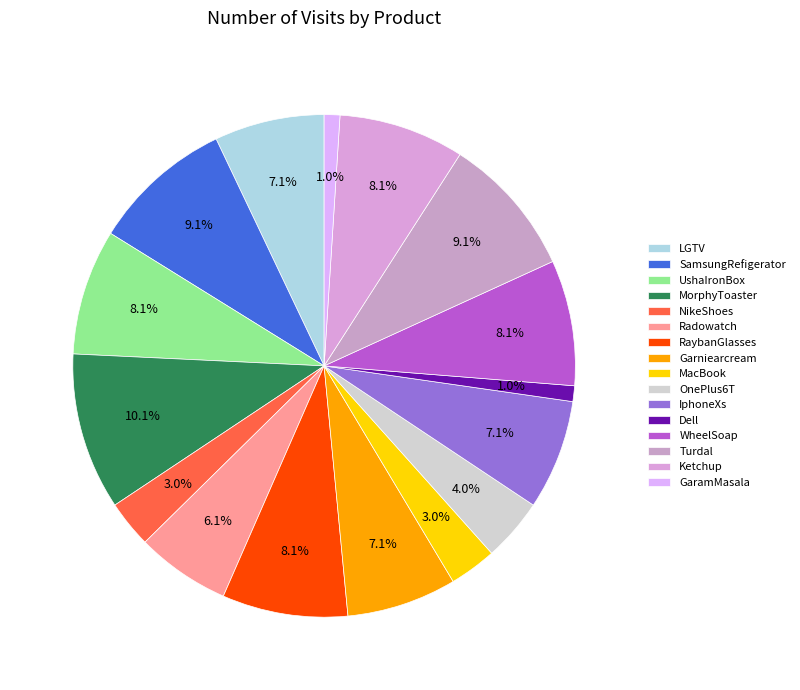

Rank the categories by value from highest to lowest.

MorphyToaster, SamsungRefigerator, Turdal, UshaIronBox, RaybanGlasses, WheelSoap, Ketchup, LGTV, Garniearcream, IphoneXs, Radowatch, OnePlus6T, NikeShoes, MacBook, Dell, GaramMasala